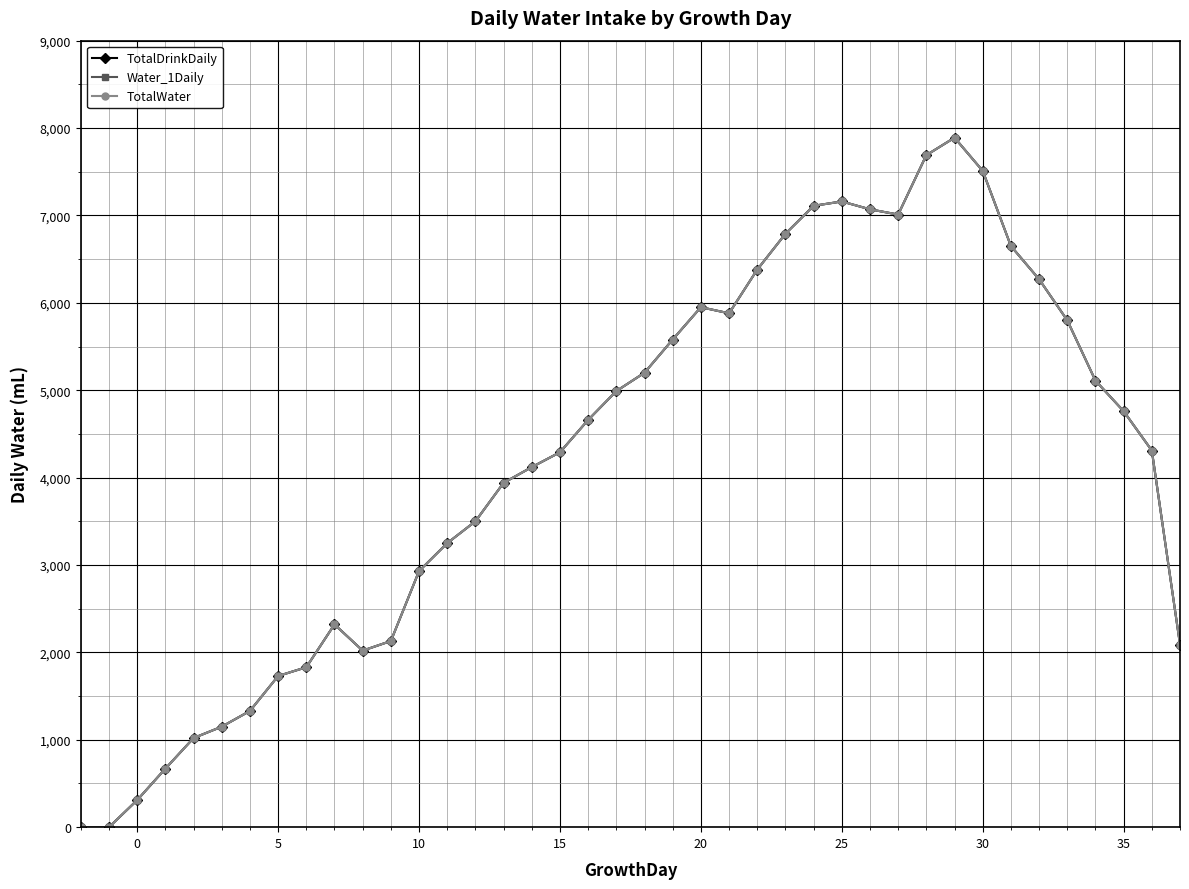

List the series in order of their peak value, highest first.

TotalDrinkDaily, Water_1Daily, TotalWater